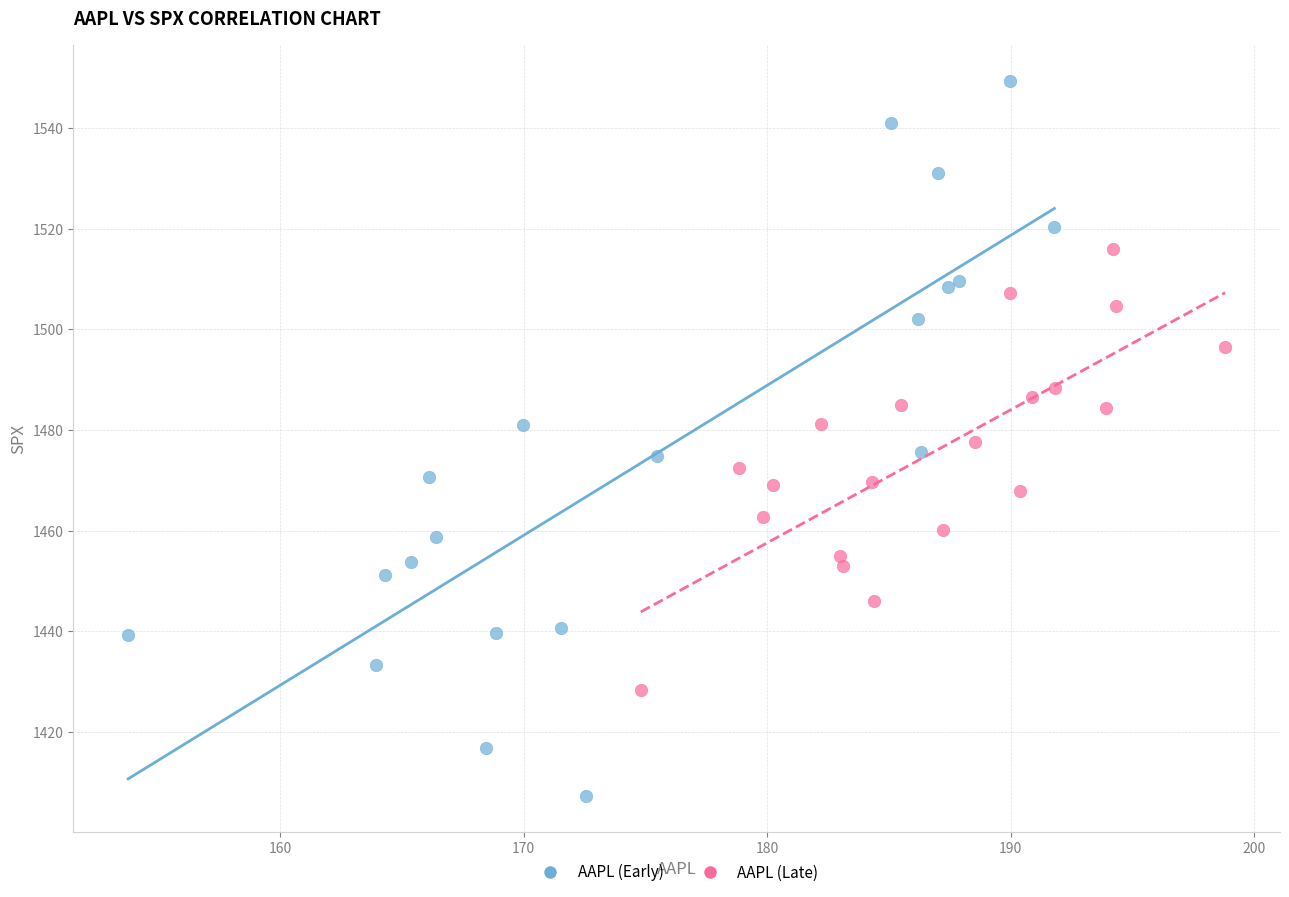

What are all the series names shown in the legend?

AAPL (Early), AAPL (Late)